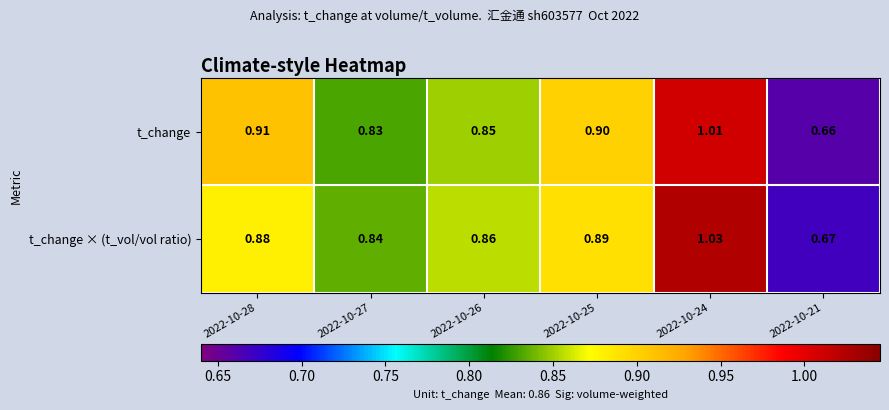

Which series has the largest total across all categories?

t_change × (t_vol/vol ratio)